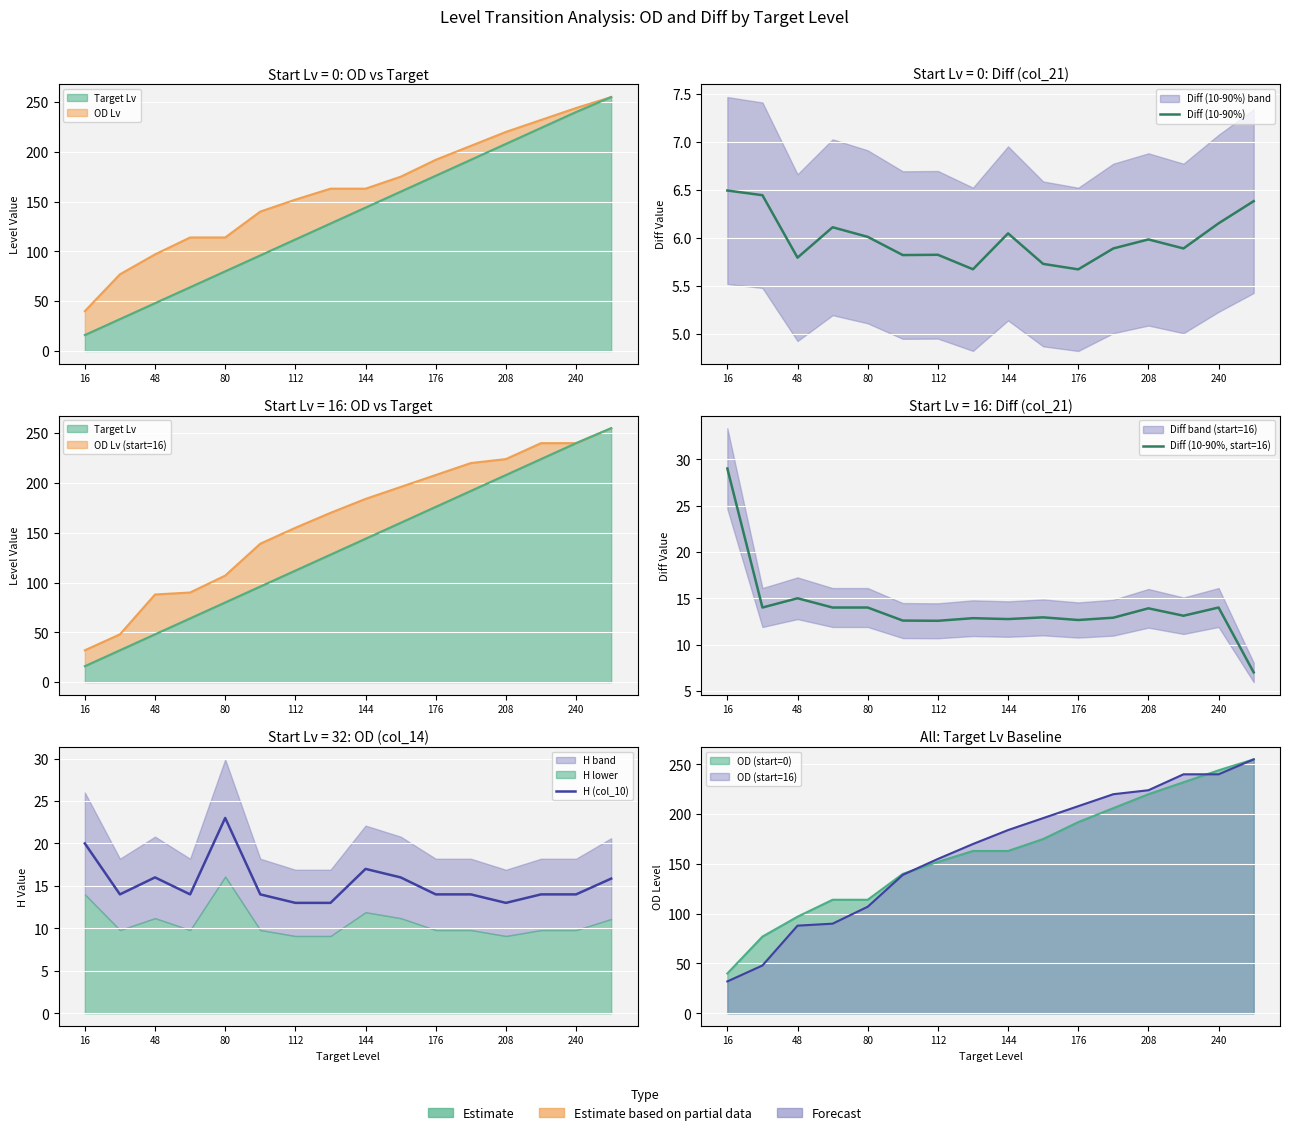

What is the value of the H (col_10) point at the 11th from the left?

14.0